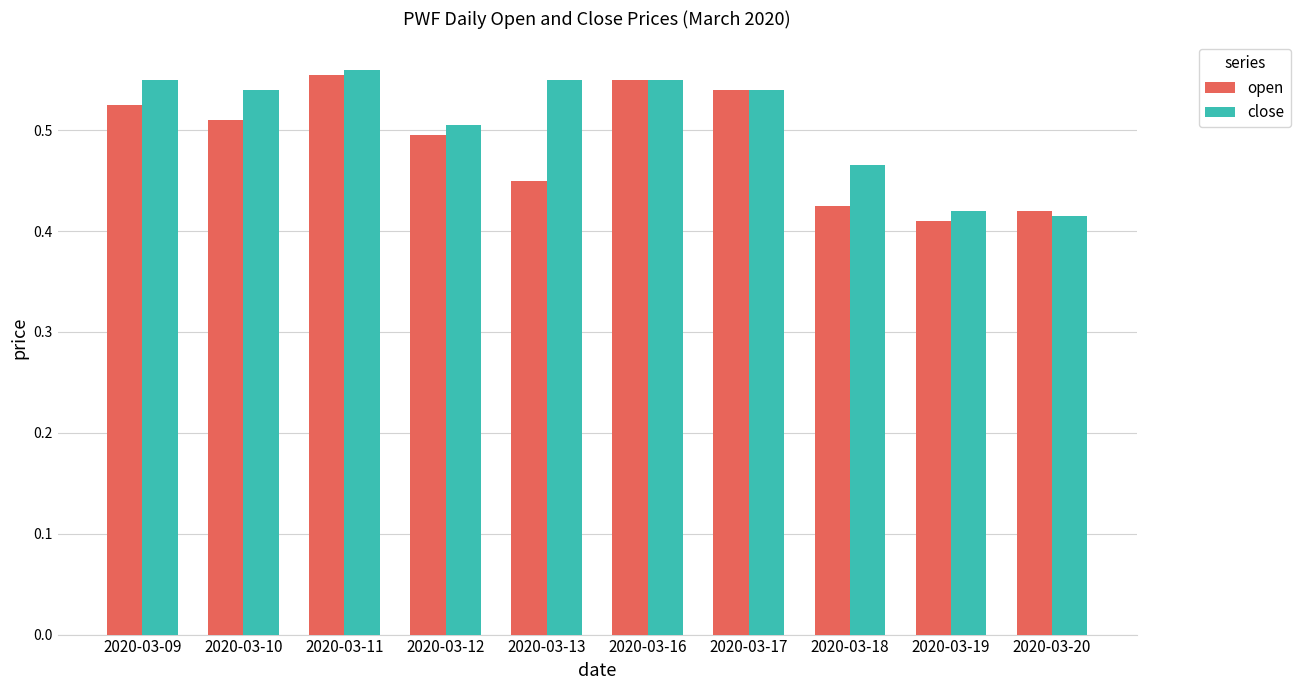

How many close values are between 0 and 1?

10